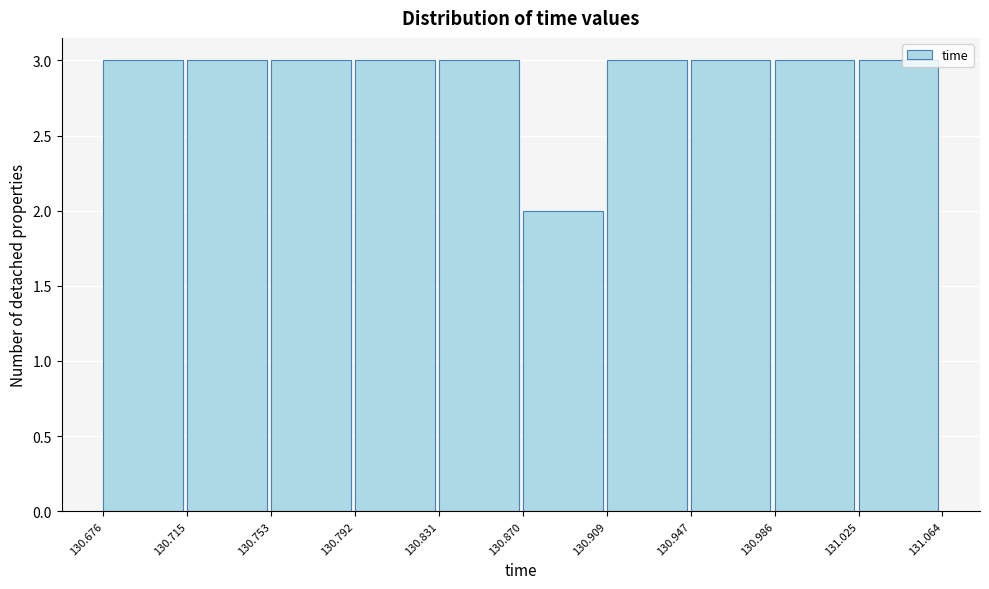

What is the height of the bar covering 131.025 to 131.064 on the x-axis? The values are not printed on the chart, so give them approximately, as read against the axis.

3